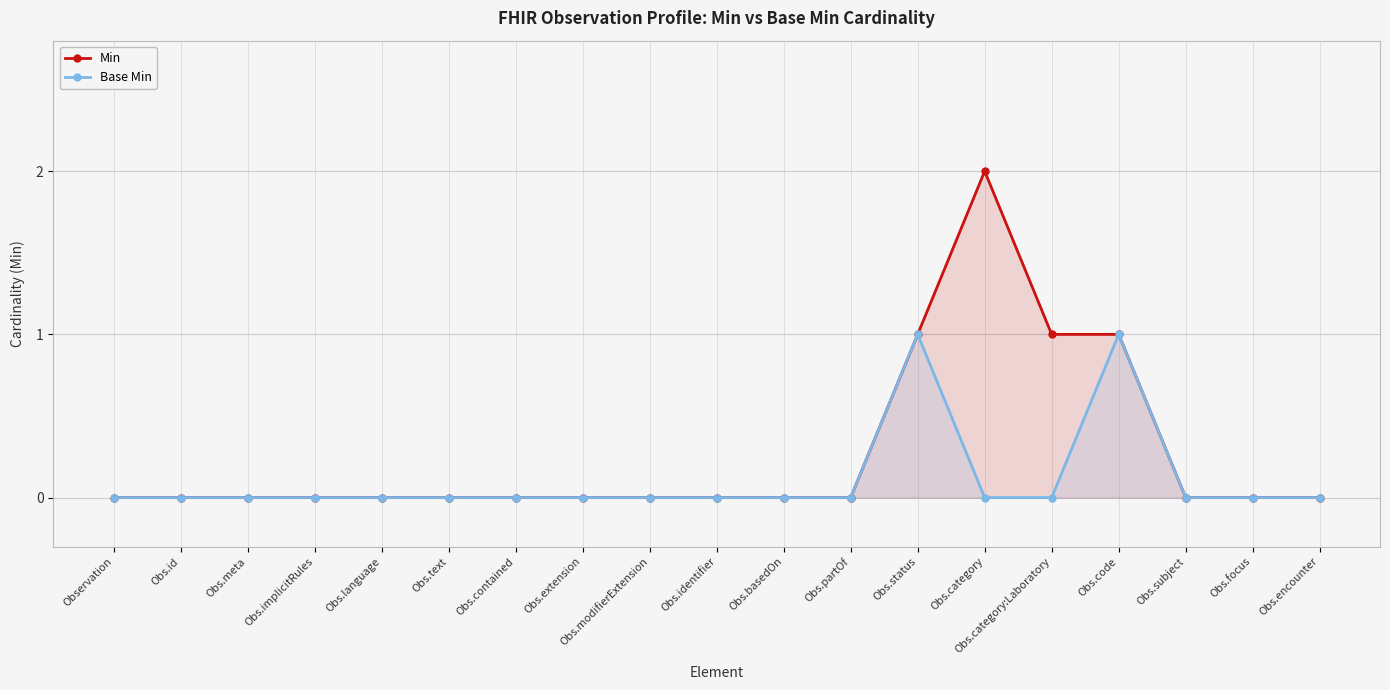

True or false: Base Min has a value of 0 at Obs.extension.

True